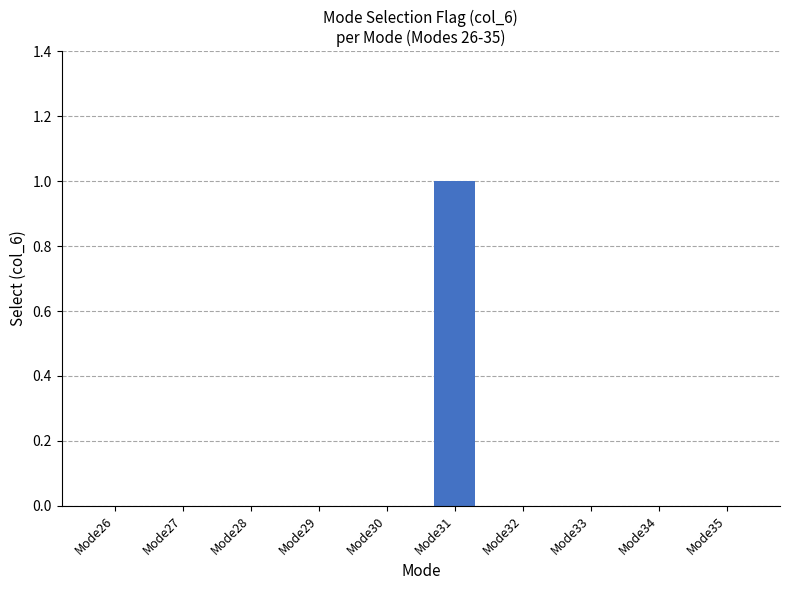

How many values are between 0 and 1?

10